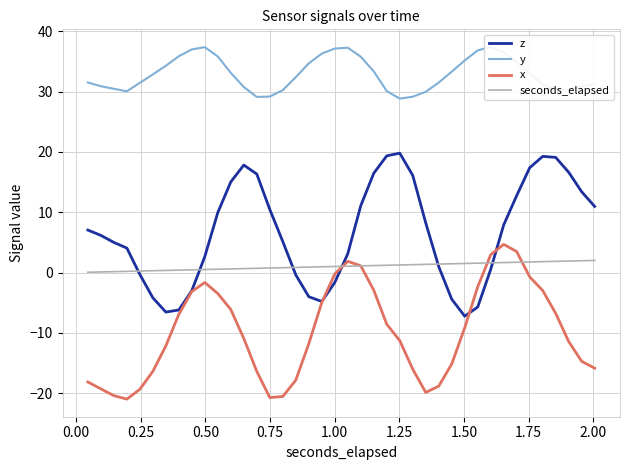

In z, how many points are lower than both neighbors (excluding endpoints)?

3